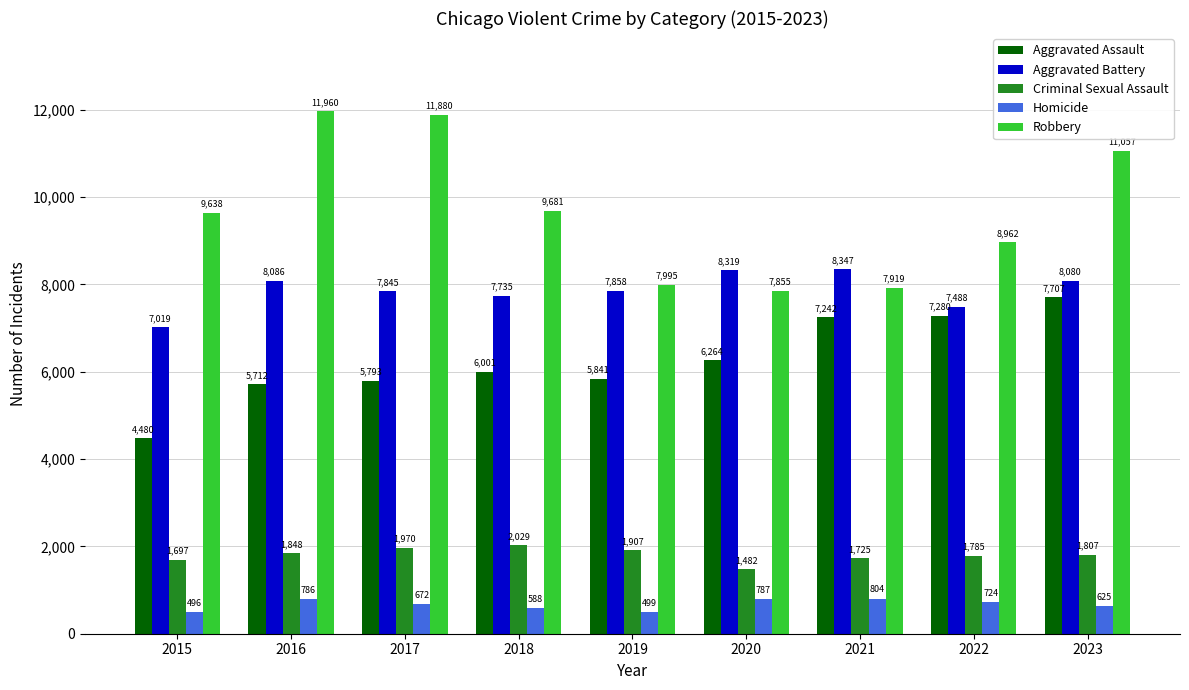

At which label is Criminal Sexual Assault closest to 1755?

2021